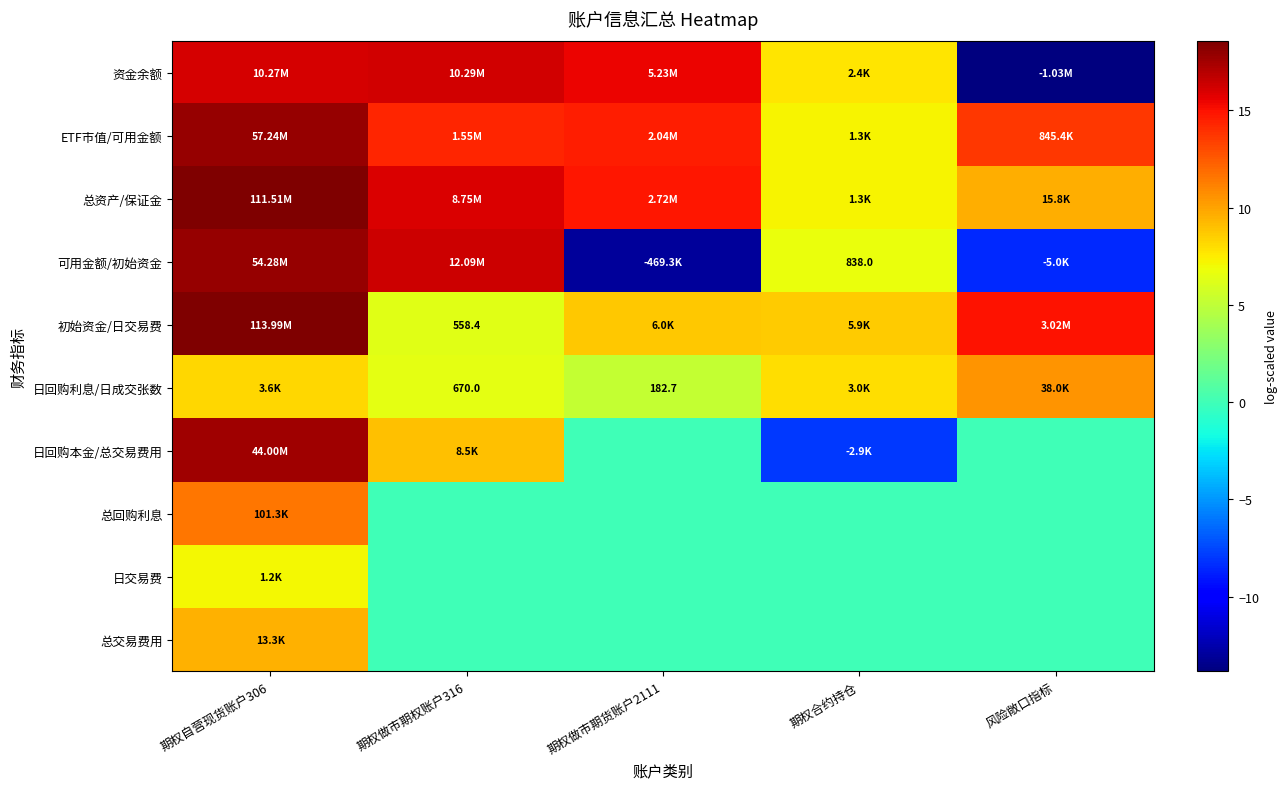

What is the greatest value displayed?

18.6